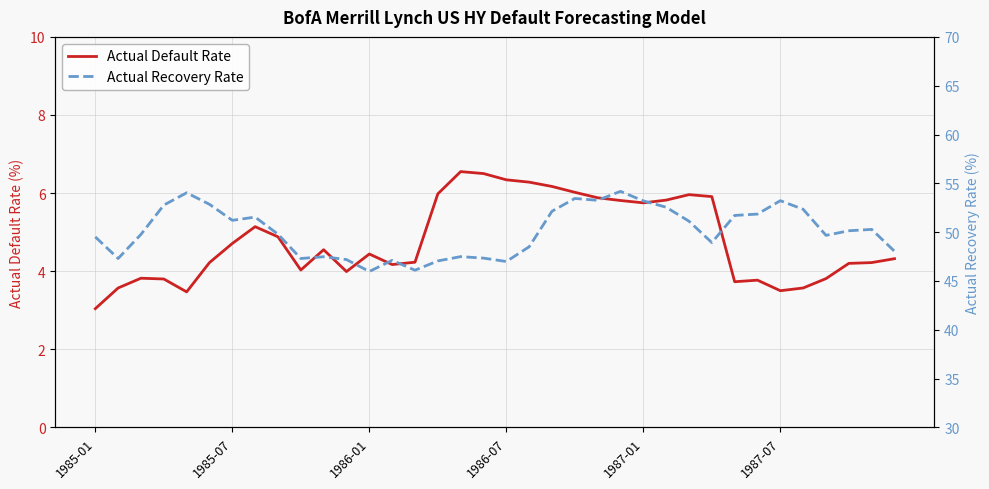

Rank the series by their average value, from highest to lowest.

Actual Recovery Rate, Actual Default Rate